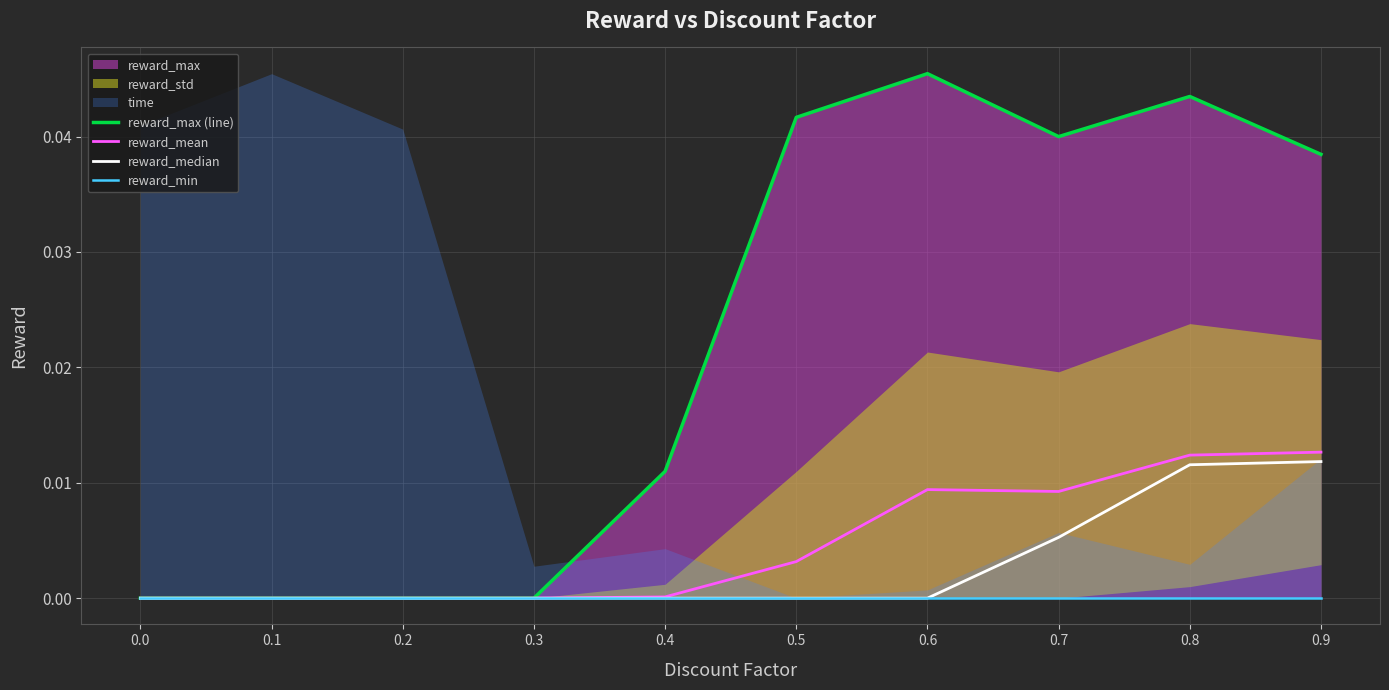

True or false: reward_max (line) and reward_mean intersect in this chart.

False